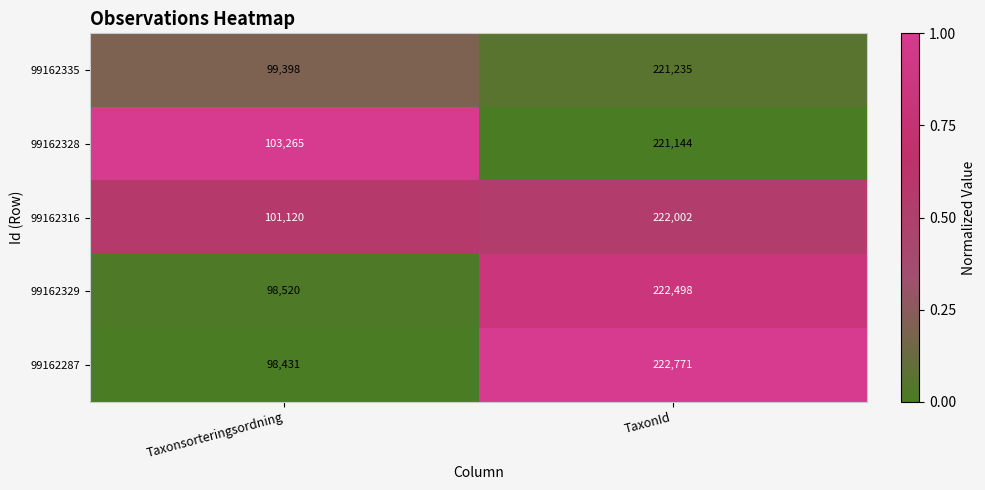

What is the total value across all series at TaxonId?

1109650